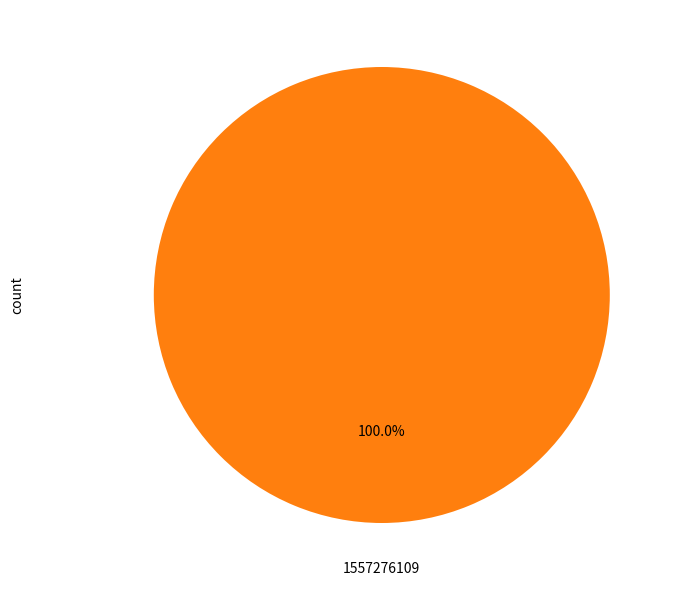

Is there a majority slice in this chart?

Yes